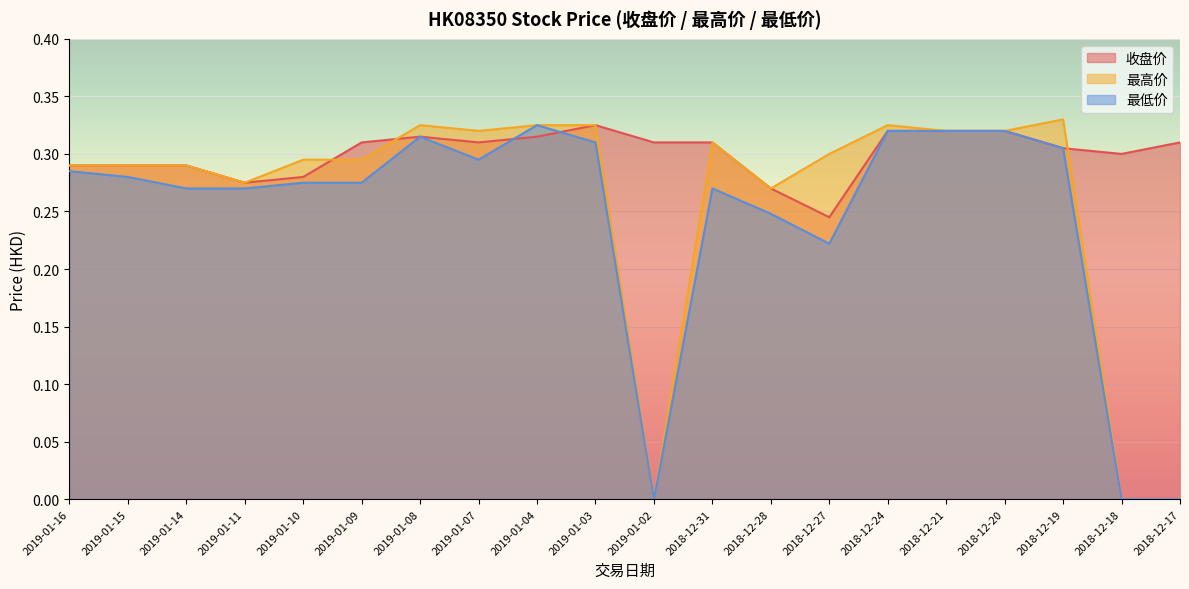

What is the sum of the 最低价 values at 2018-12-24 and 2018-12-27?

0.5